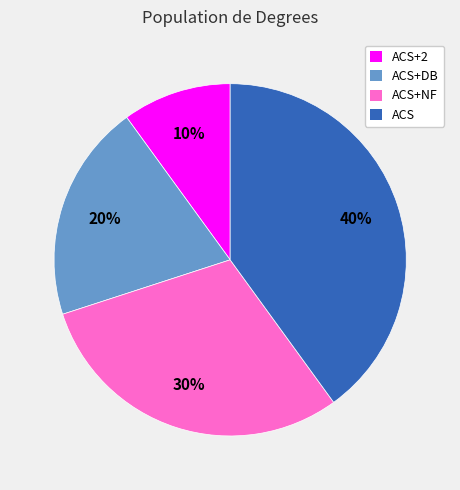

Does any single category account for the majority?

No